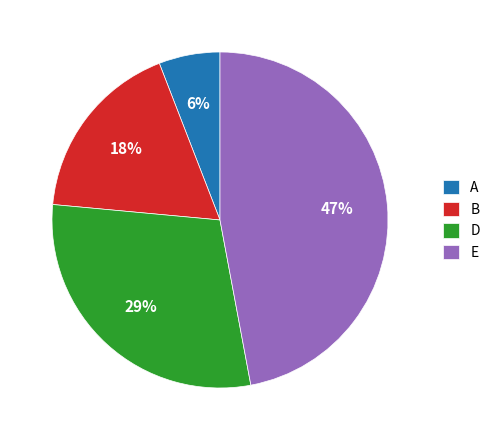

Is the sum of A and B greater than half?

No